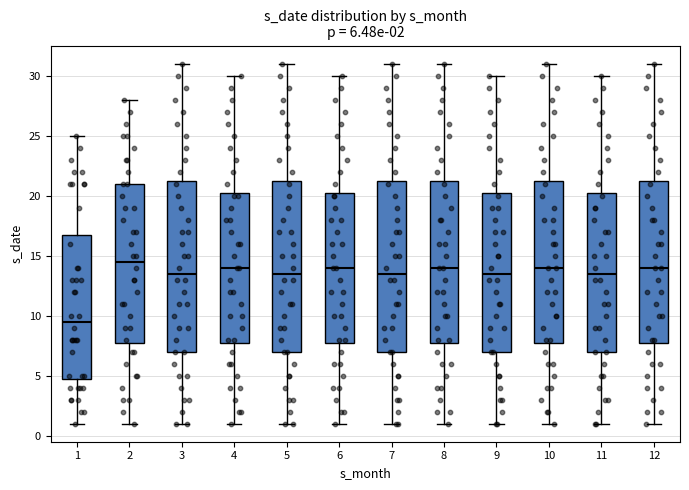

Which box's median line is the highest?

2